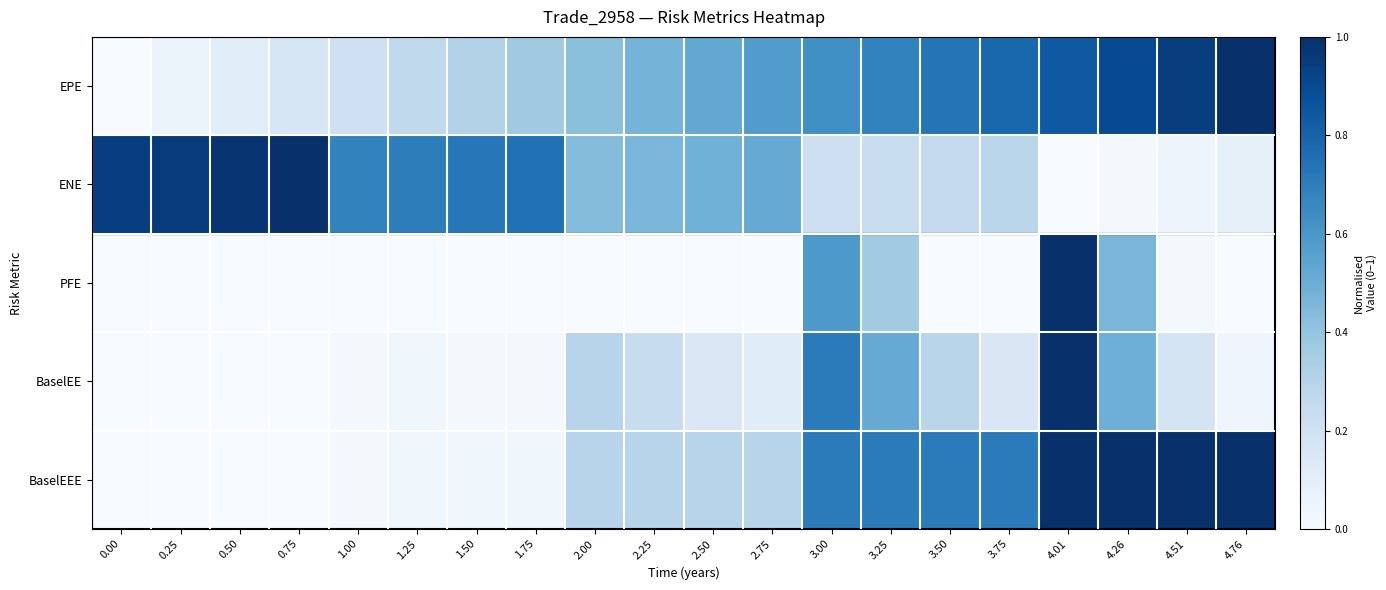

Rank the series at 3.00 from lowest to highest value.

ENE, PFE, EPE, BaselEE, BaselEEE